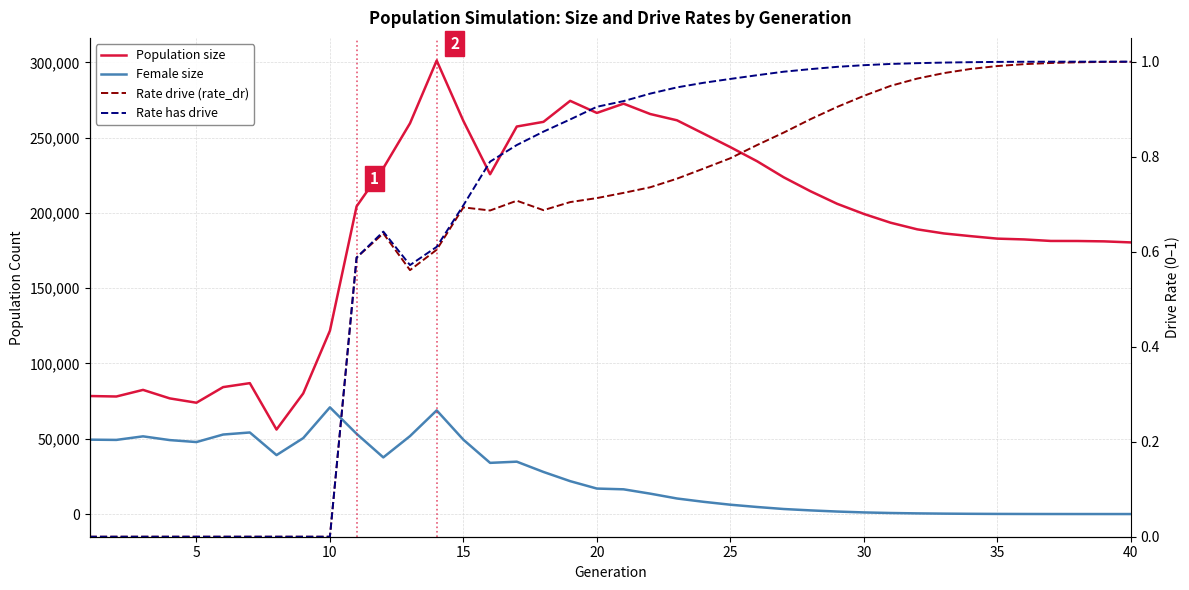

Does the chart have visible grid lines?

Yes